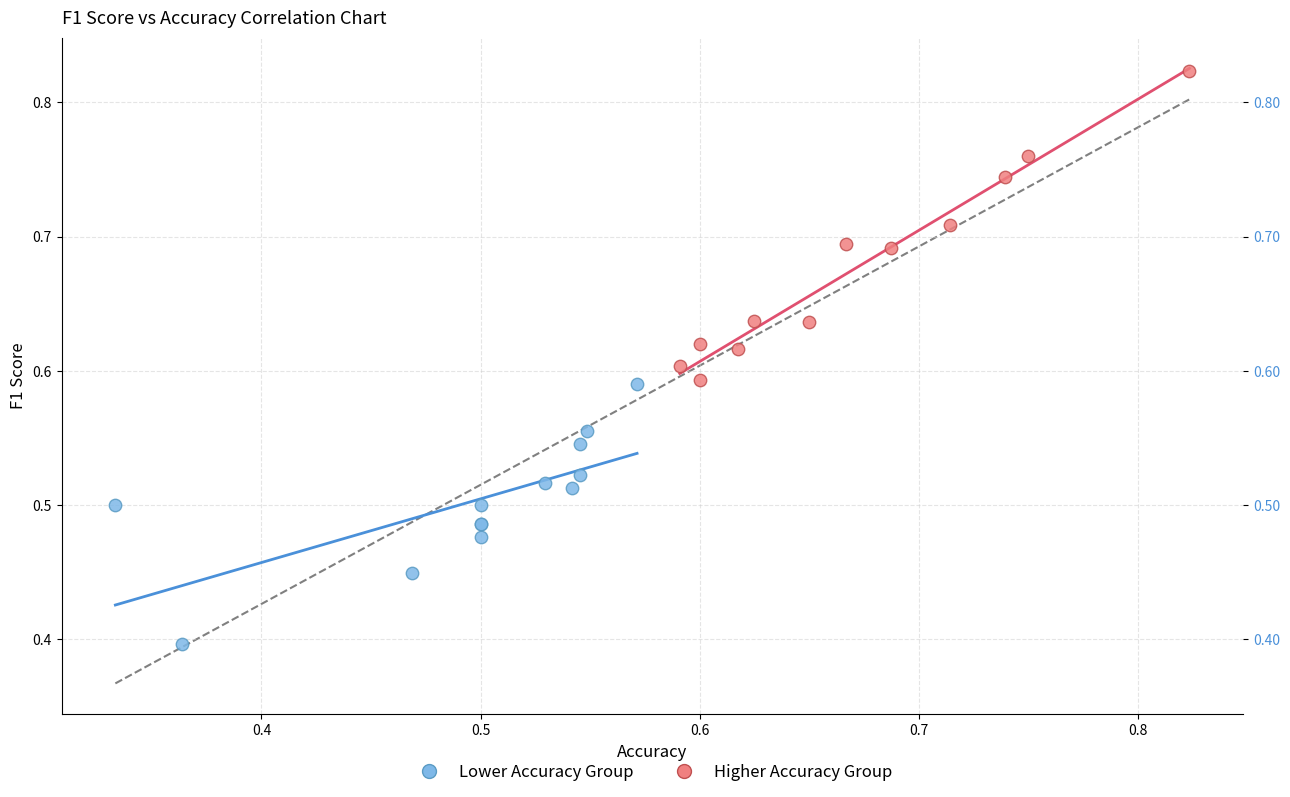

Which series contains the lowest Y value?

Lower Accuracy Group